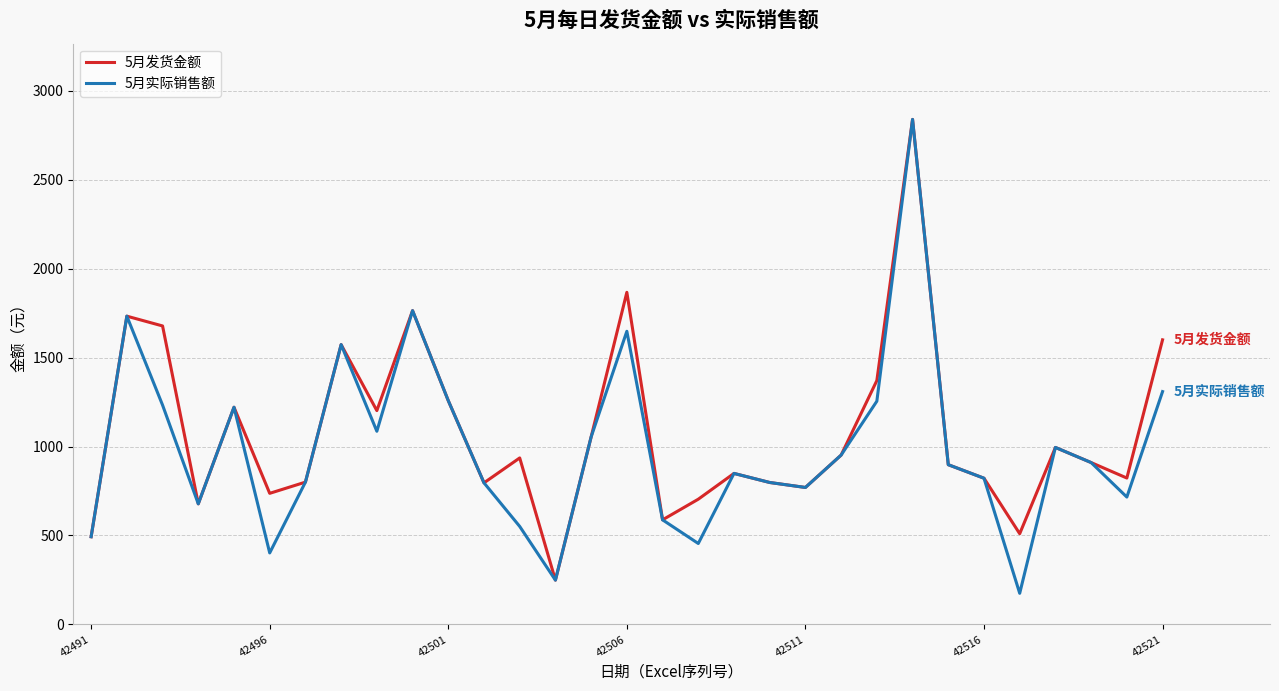

What is the maximum value for 5月实际销售额?

2839